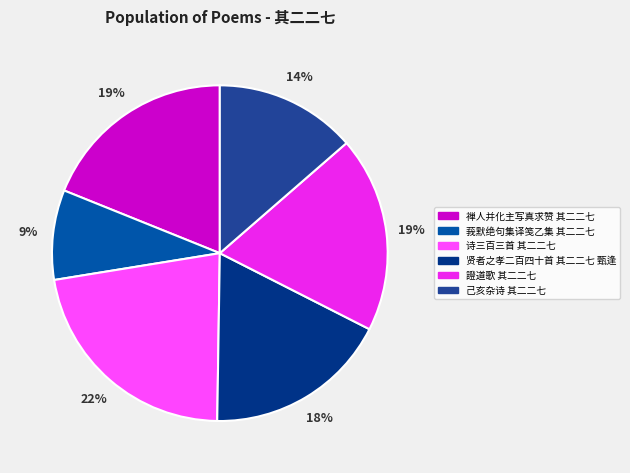

To the nearest percent, what portion does 莪默绝句集译笺乙集 其二二七 represent?

9%